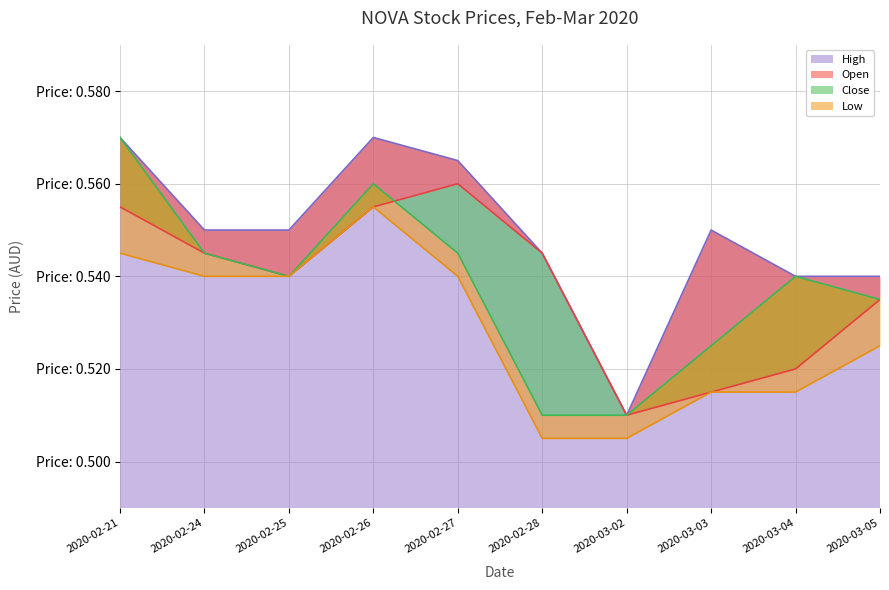

What is the minimum value shown in the chart?

0.5